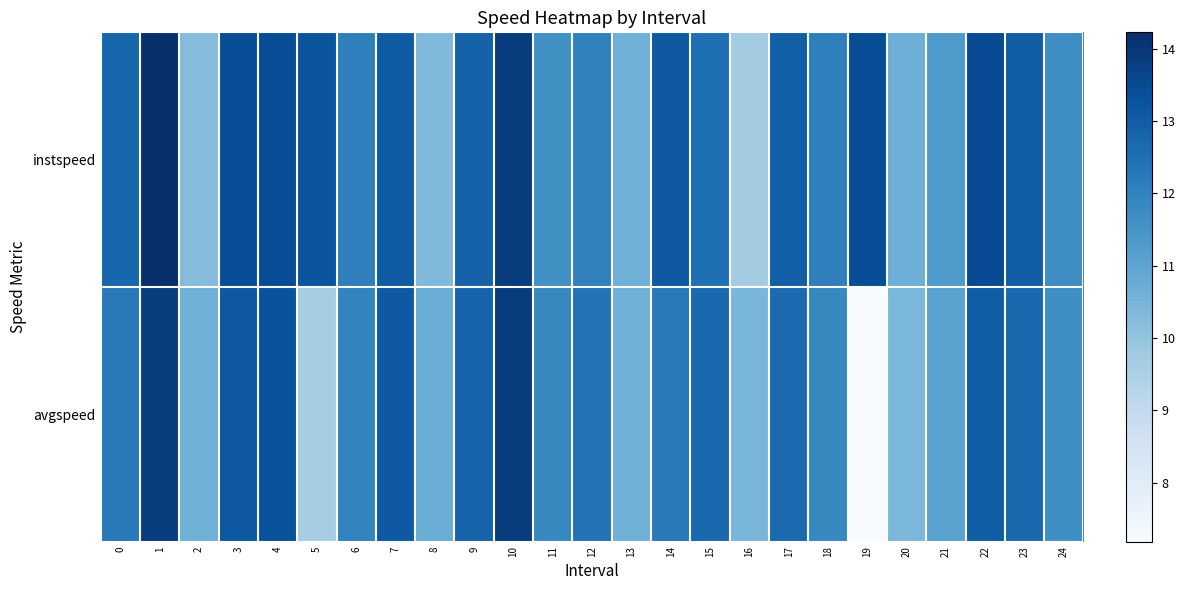

List the series in order of their peak value, highest first.

instspeed, avgspeed